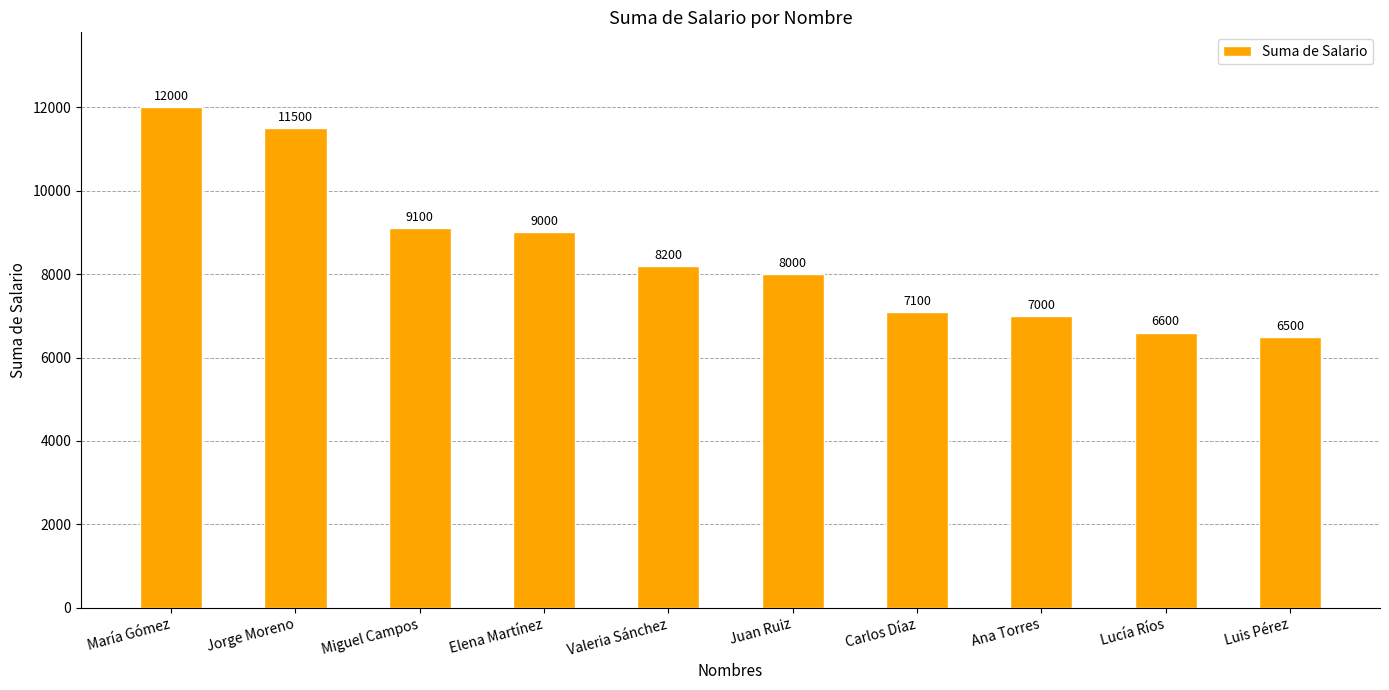

True or false: the data shows 16195 at Miguel Campos.

False